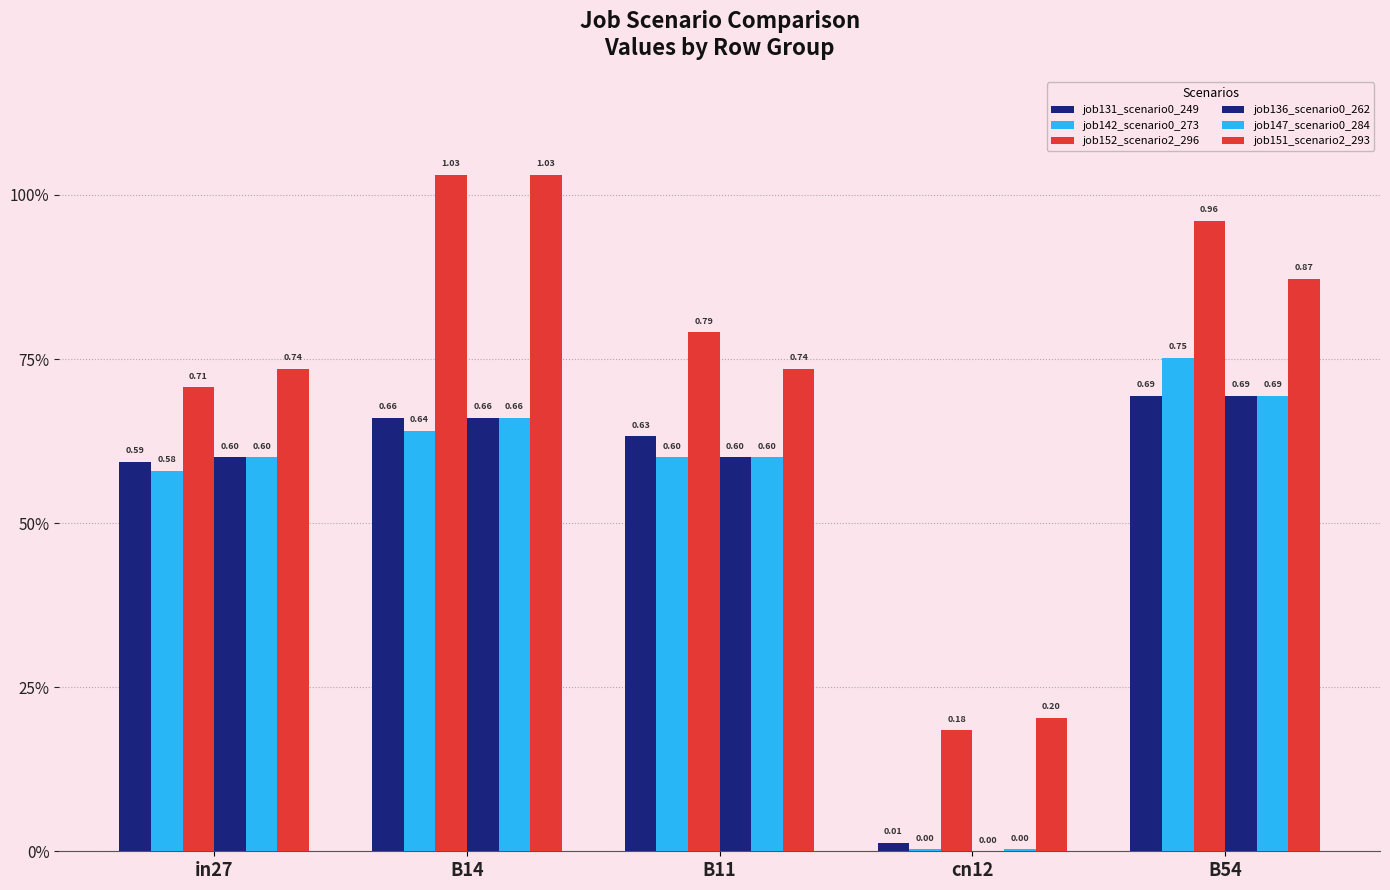

Reading left to right, extract all data points from this chart.

job131_scenario0_249: 0.6	0.7	0.6	0.0	0.7
job142_scenario0_273: 0.6	0.6	0.6	0.0	0.8
job152_scenario2_296: 0.7	1.0	0.8	0.2	1.0
job136_scenario0_262: 0.6	0.7	0.6	0.0	0.7
job147_scenario0_284: 0.6	0.7	0.6	0.0	0.7
job151_scenario2_293: 0.7	1.0	0.7	0.2	0.9